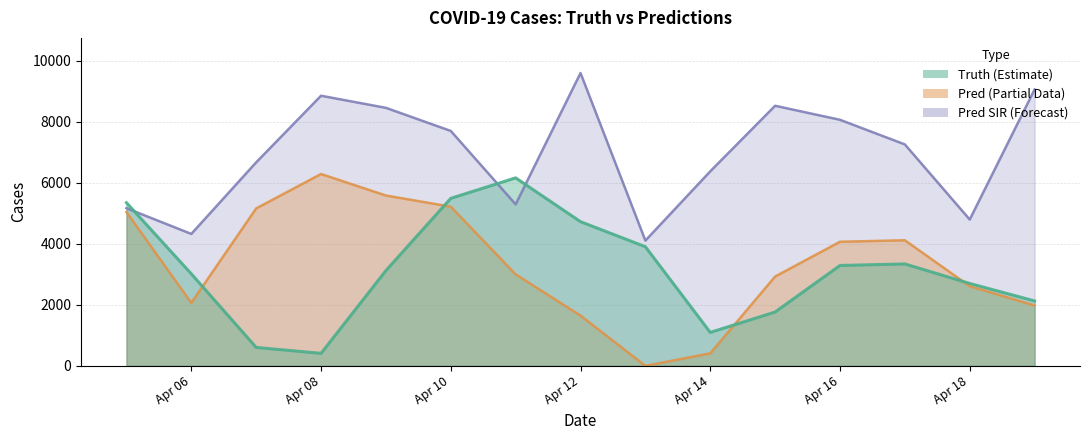

At which category does pred_sir reach its first local peak?

Apr 08